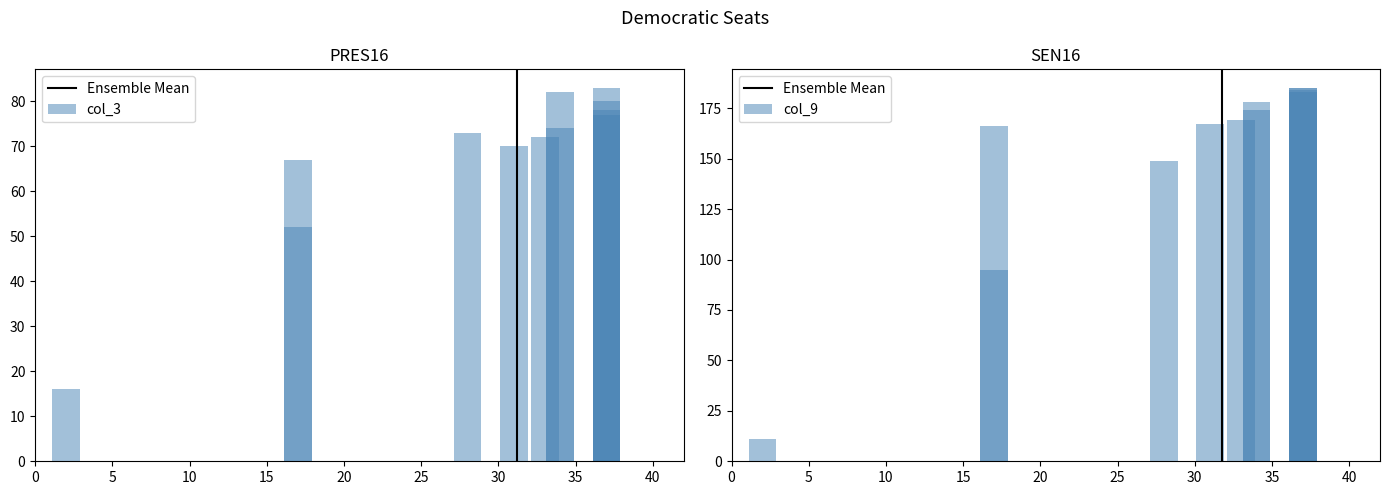

What is the greatest value displayed?

185